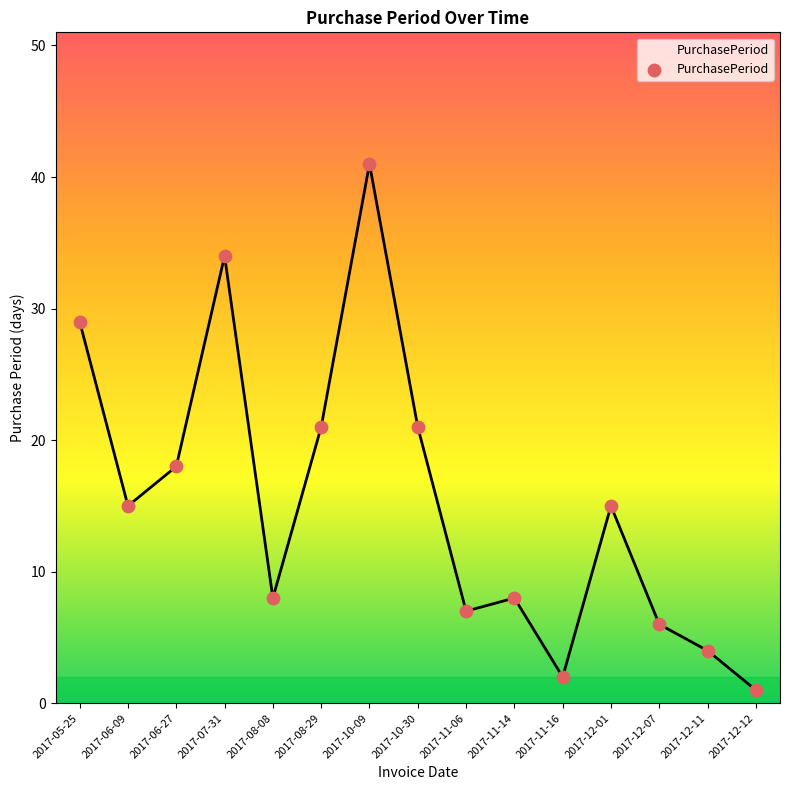

Between 2017-10-09 and 2017-12-01, which is larger?

2017-10-09